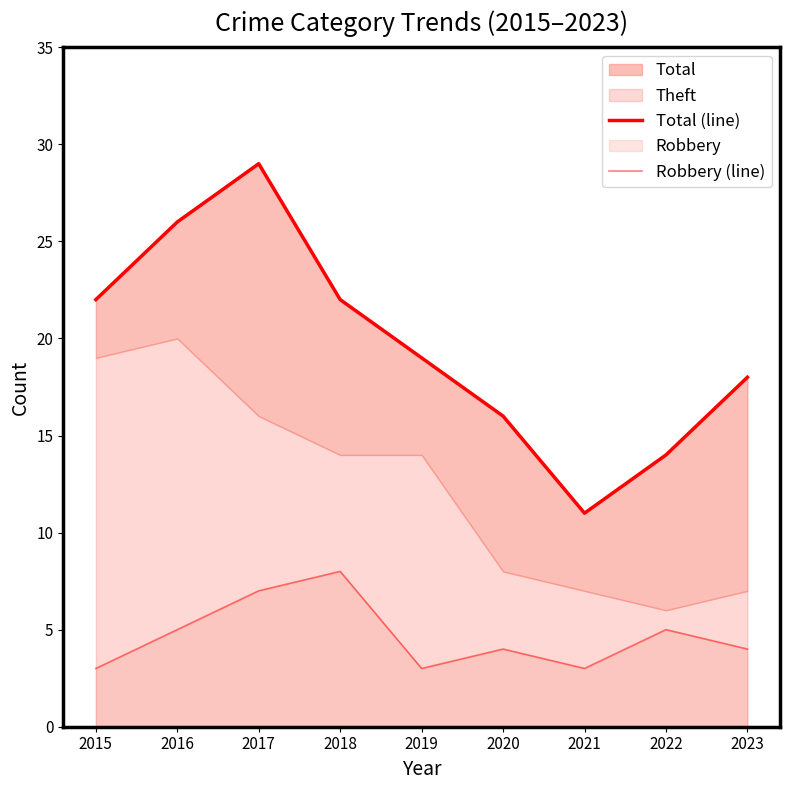

What is the sum of all Robbery (line) values?

42